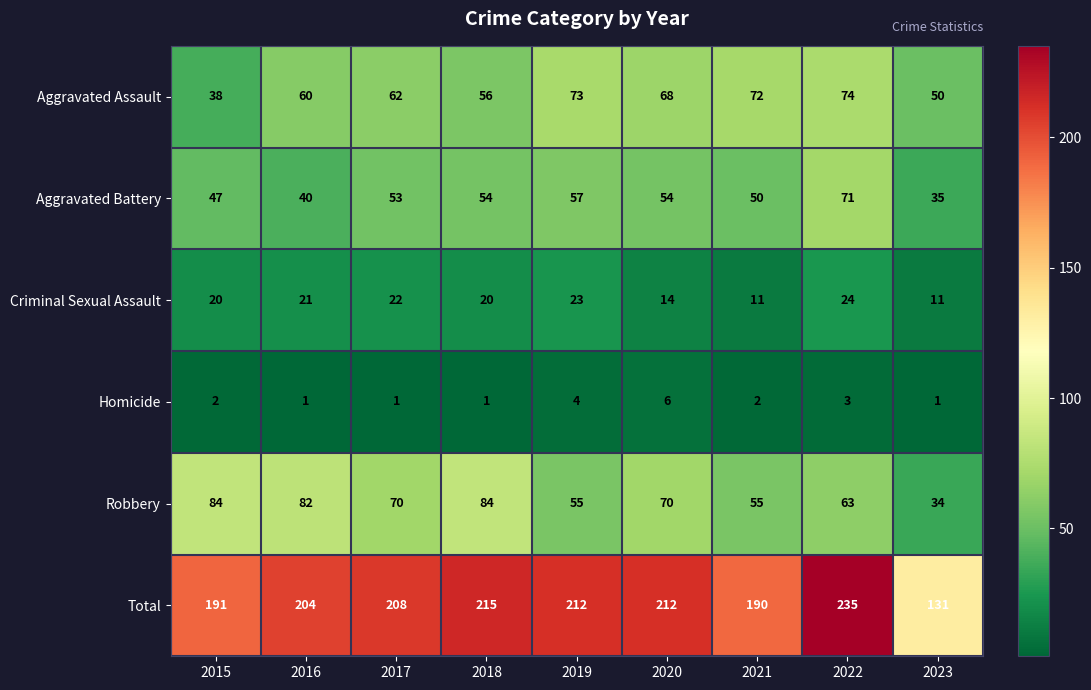

At which label does Aggravated Battery reach its peak?

2022